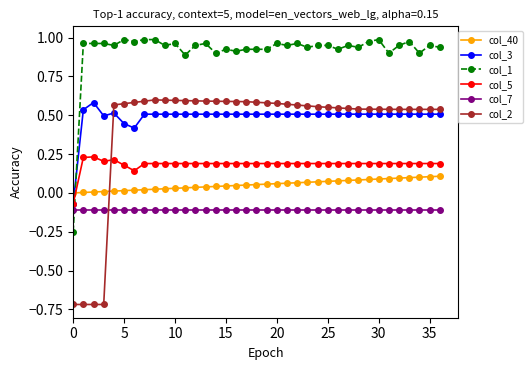

Is this an area chart (filled region under the line)?

No